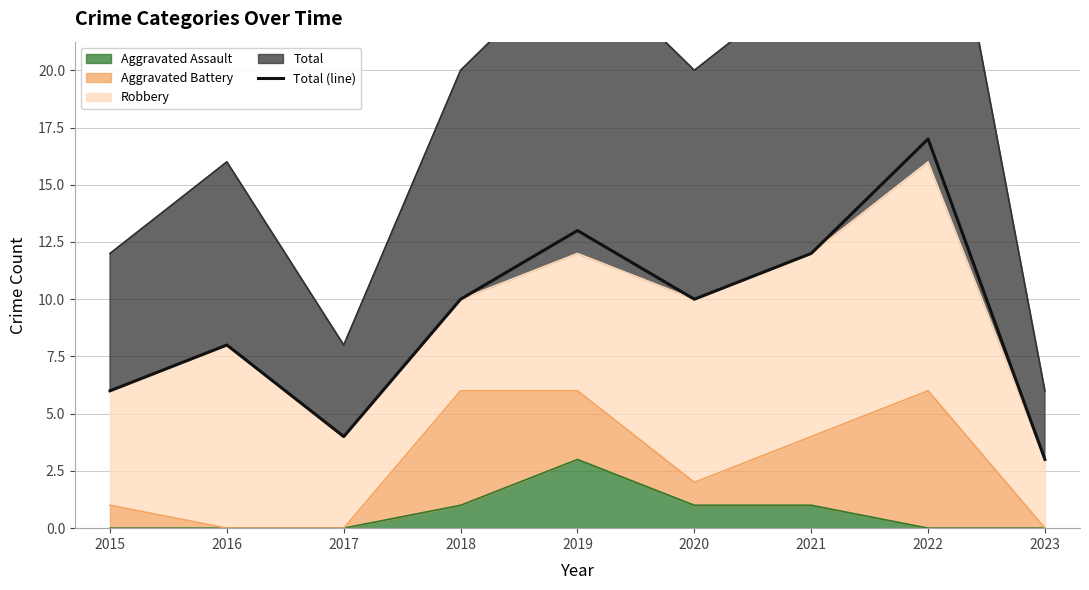

Reading left to right, extract all data points from this chart.

6	8	4	10	13	10	12	17	3